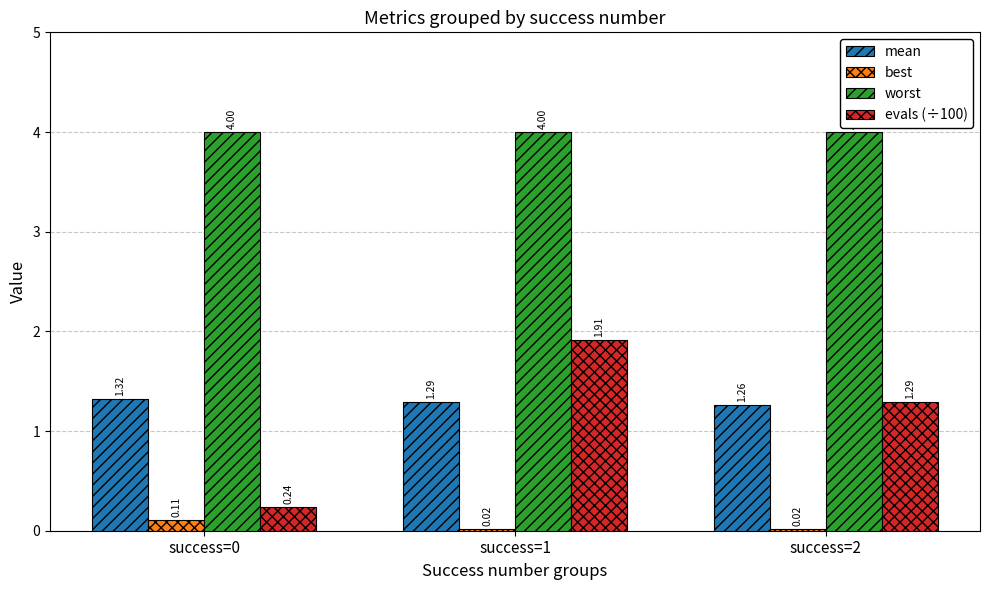

Is the value of worst at success=1 greater than the value of best at success=2?

Yes